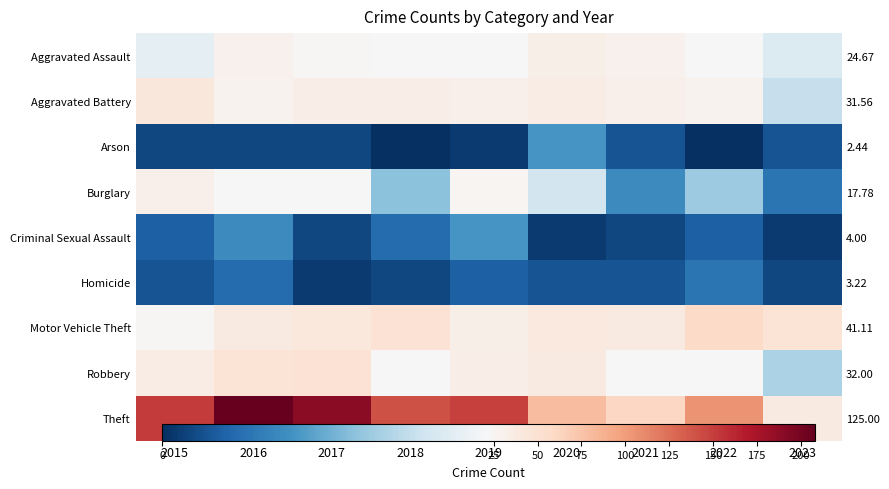

How many data points in Aggravated Battery are above 32?

4